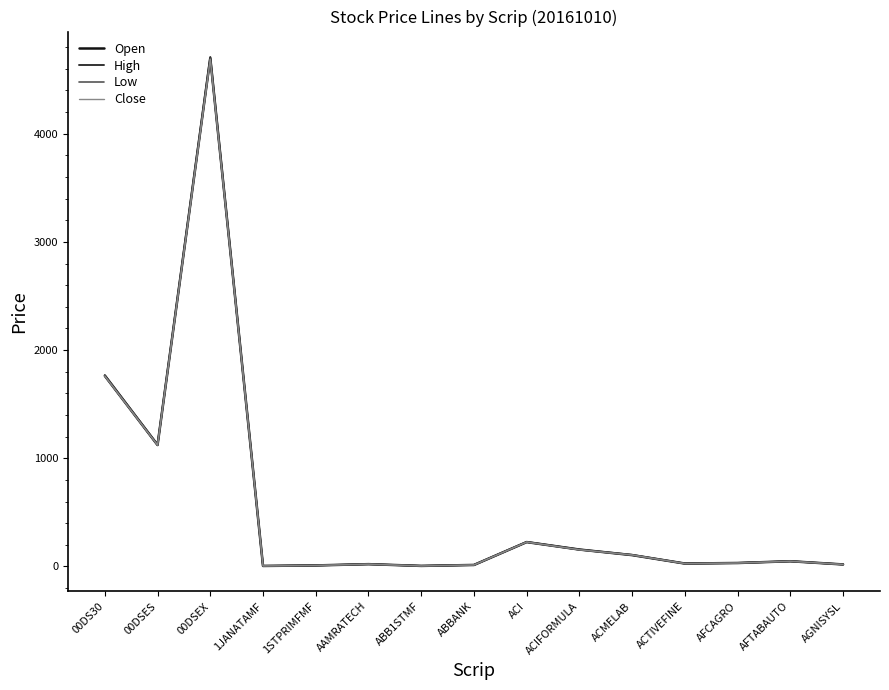

At which category is the sum across all series the highest?

00DSEX